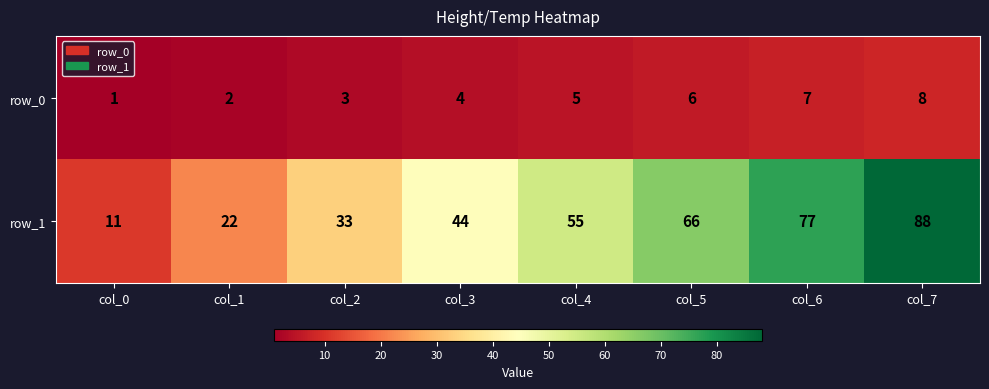

What is the sum of the row_1 values at col_4 and col_2?

88